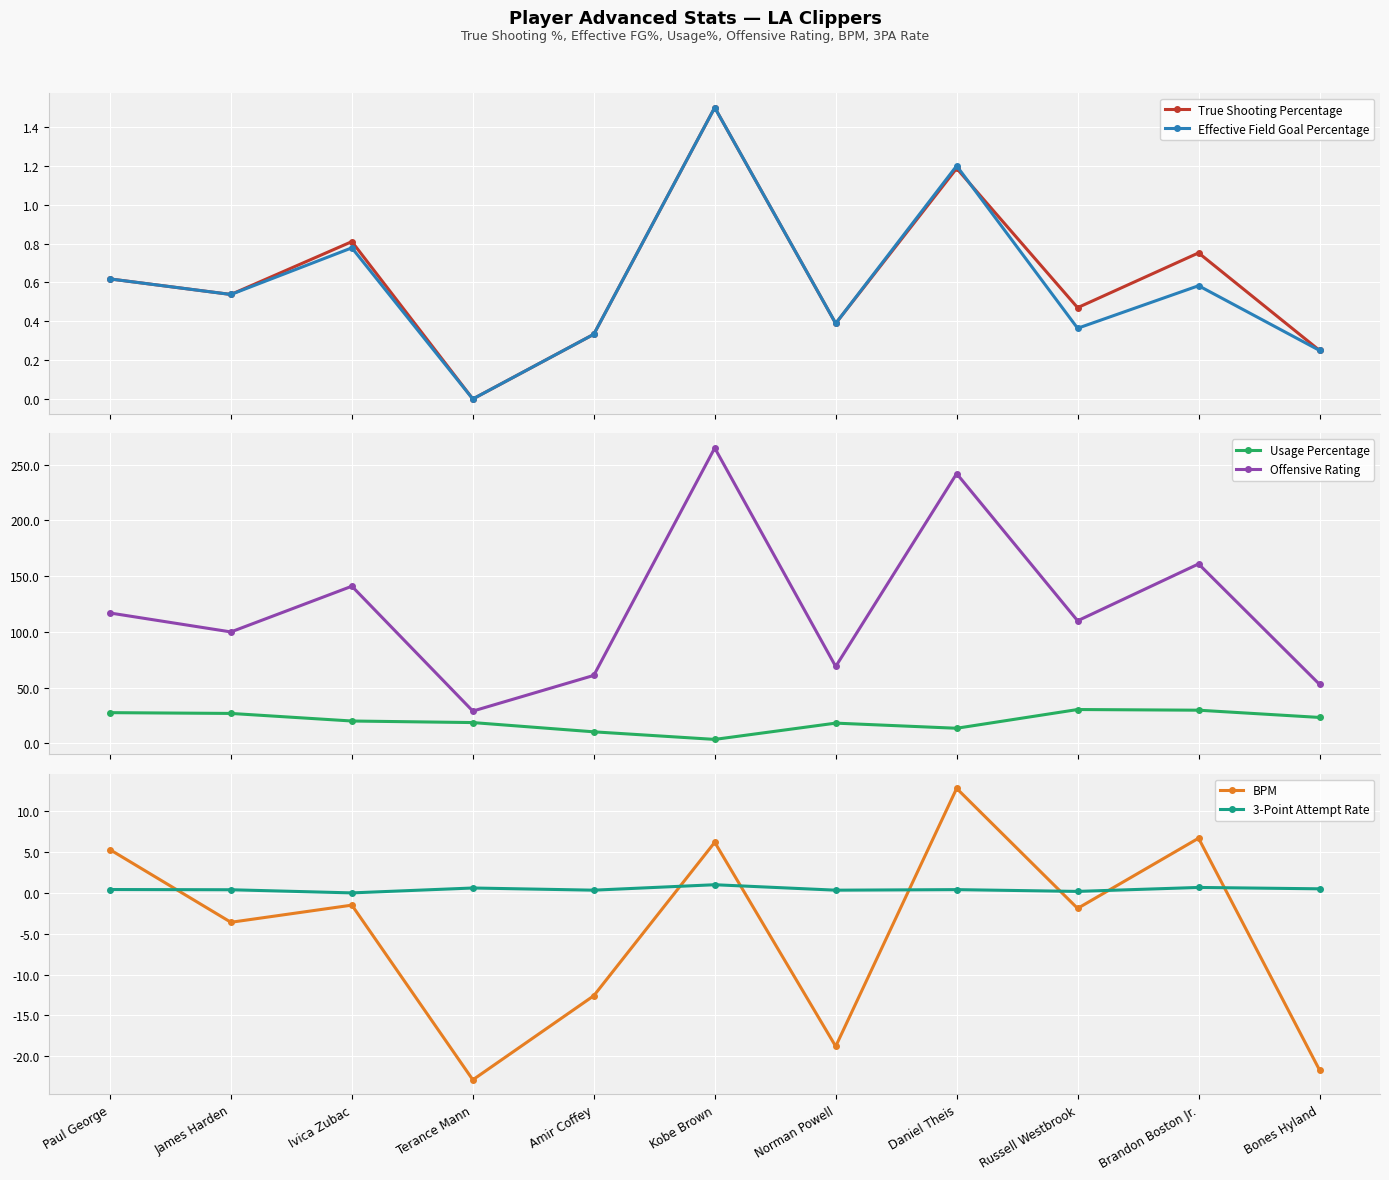

Reading right to left, extract all data points from this chart.

True Shooting Percentage: Bones Hyland=0.2	Brandon Boston Jr.=0.8	Russell Westbrook=0.5	Daniel Theis=1.2	Norman Powell=0.4	Kobe Brown=1.5	Amir Coffey=0.3	Terance Mann=0.0	Ivica Zubac=0.8	James Harden=0.5	Paul George=0.6
Effective Field Goal Percentage: Bones Hyland=0.2	Brandon Boston Jr.=0.6	Russell Westbrook=0.4	Daniel Theis=1.2	Norman Powell=0.4	Kobe Brown=1.5	Amir Coffey=0.3	Terance Mann=0.0	Ivica Zubac=0.8	James Harden=0.5	Paul George=0.6
Usage Percentage: Bones Hyland=23.3	Brandon Boston Jr.=29.8	Russell Westbrook=30.4	Daniel Theis=13.6	Norman Powell=18.2	Kobe Brown=3.6	Amir Coffey=10.4	Terance Mann=18.7	Ivica Zubac=20.1	James Harden=26.9	Paul George=27.6
Offensive Rating: Bones Hyland=53.0	Brandon Boston Jr.=161.0	Russell Westbrook=110.0	Daniel Theis=242.0	Norman Powell=69.0	Kobe Brown=265.0	Amir Coffey=61.0	Terance Mann=29.0	Ivica Zubac=141.0	James Harden=100.0	Paul George=117.0
BPM: Bones Hyland=-21.7	Brandon Boston Jr.=6.7	Russell Westbrook=-1.9	Daniel Theis=12.8	Norman Powell=-18.8	Kobe Brown=6.2	Amir Coffey=-12.6	Terance Mann=-22.9	Ivica Zubac=-1.5	James Harden=-3.6	Paul George=5.3
3-Point Attempt Rate: Bones Hyland=0.5	Brandon Boston Jr.=0.7	Russell Westbrook=0.2	Daniel Theis=0.4	Norman Powell=0.3	Kobe Brown=1.0	Amir Coffey=0.3	Terance Mann=0.6	Ivica Zubac=0.0	James Harden=0.4	Paul George=0.4